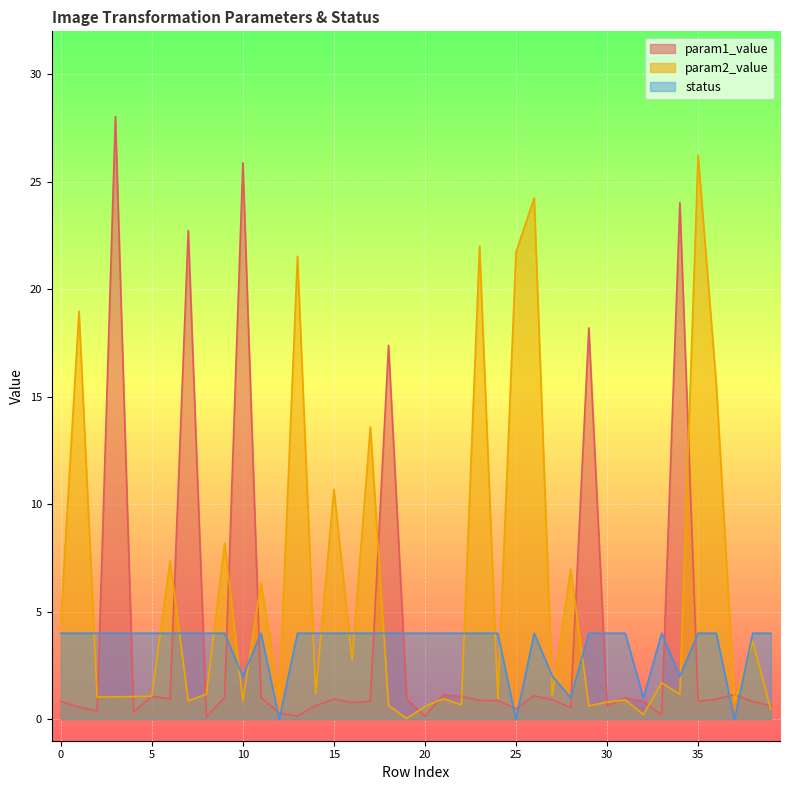

True or false: param2_value has a value of 3.6 at 38.

True